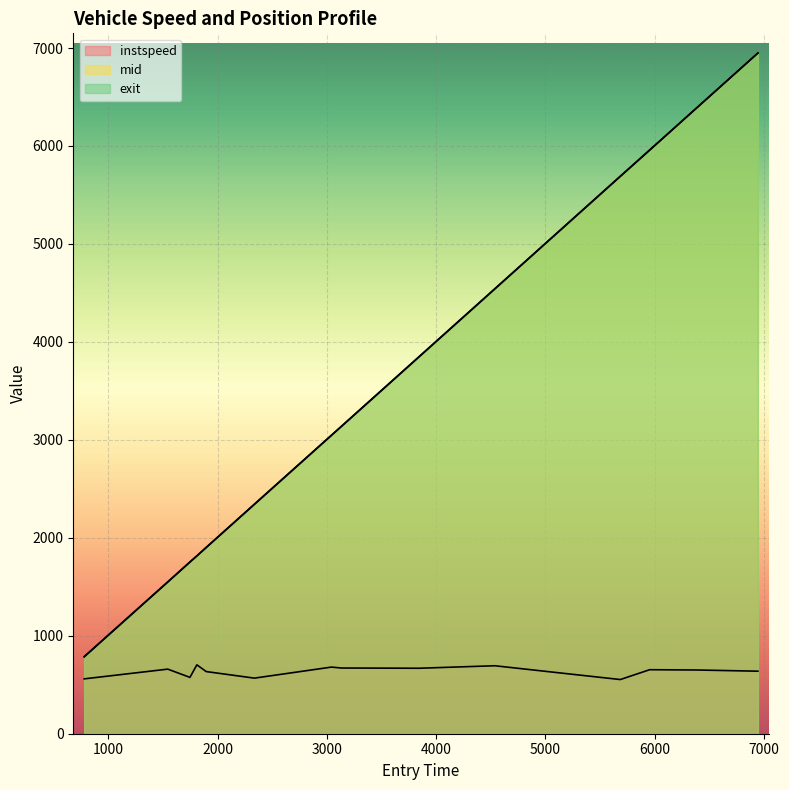

What is the label of the 11th point from the left?

5684.903876935157